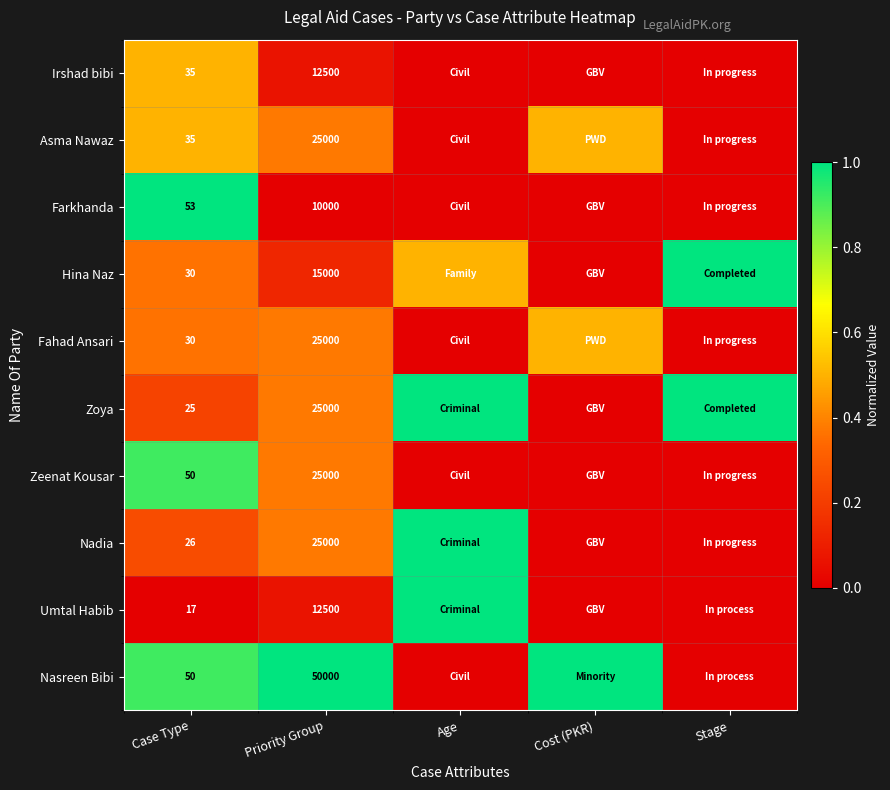

What is the spread (max minus min) of values at Case Type?

36.0